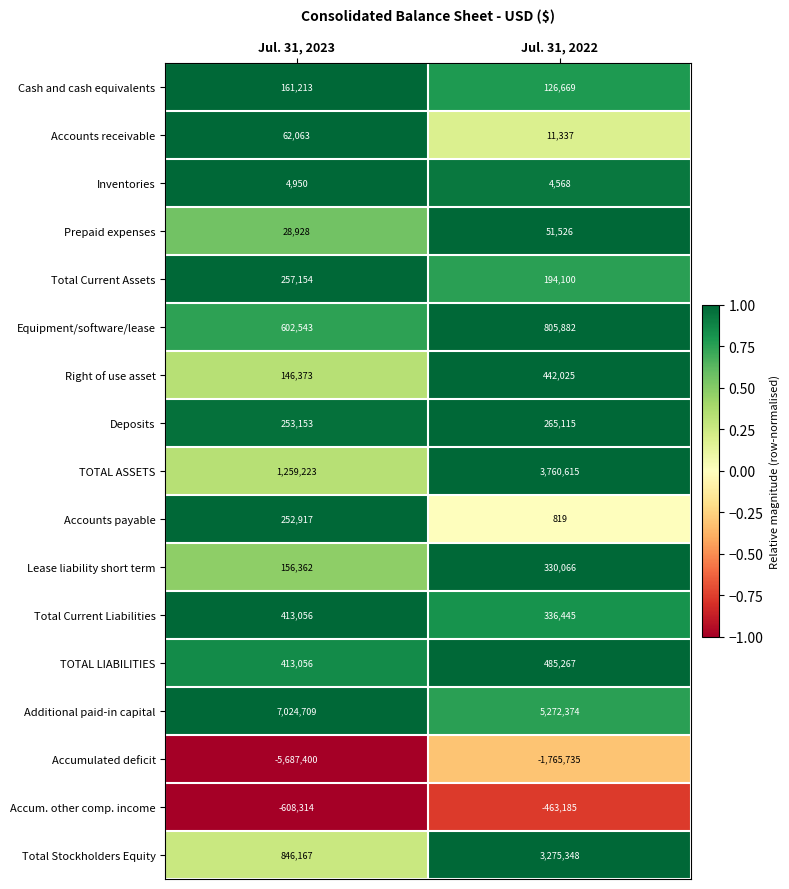

At Jul. 31, 2022, list the series in order from largest to smallest.

Additional paid-in capital, TOTAL ASSETS, Total Stockholders Equity, Equipment/software/lease, TOTAL LIABILITIES, Right of use asset, Total Current Liabilities, Lease liability short term, Deposits, Total Current Assets, Cash and cash equivalents, Prepaid expenses, Accounts receivable, Inventories, Accounts payable, Accum. other comp. income, Accumulated deficit